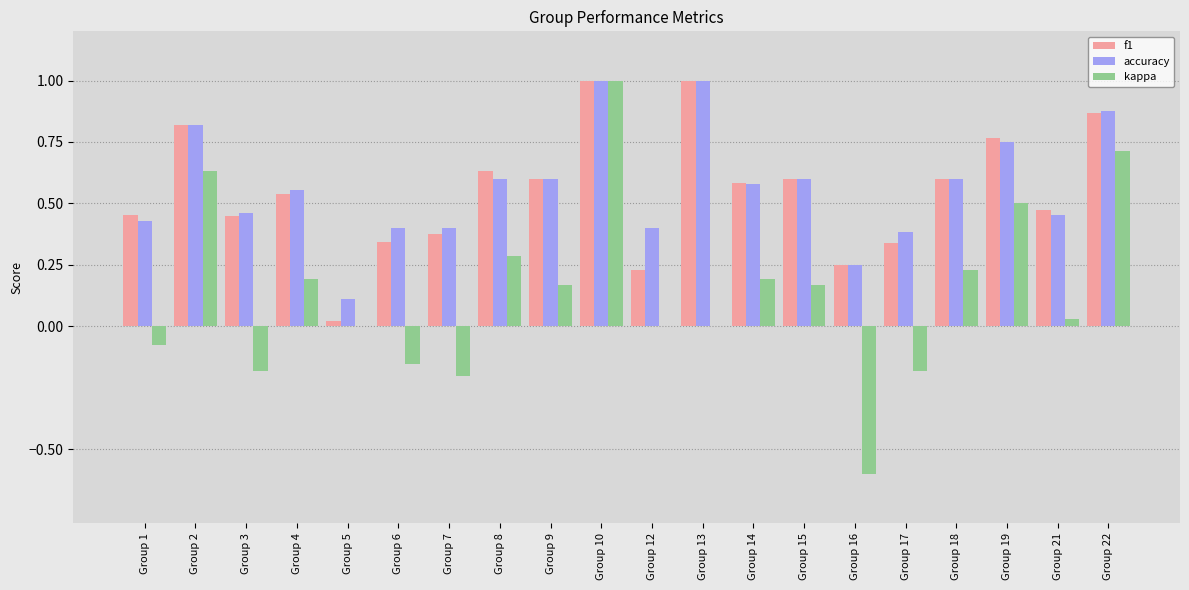

What is the maximum value for kappa?

1.0